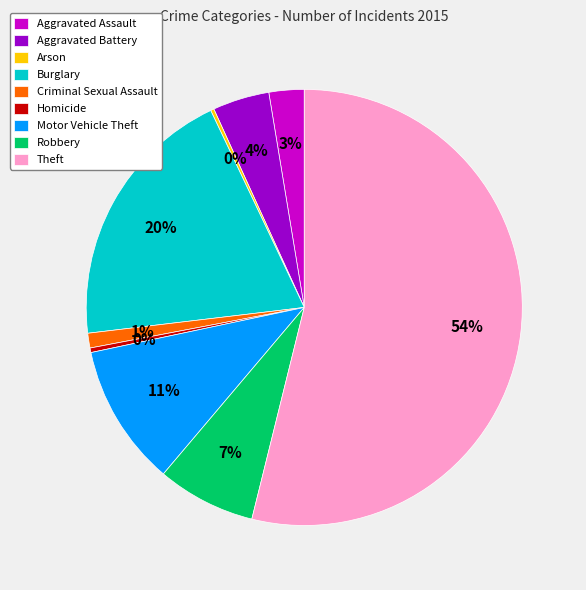

Between Aggravated Assault and Aggravated Battery, which is larger?

Aggravated Battery